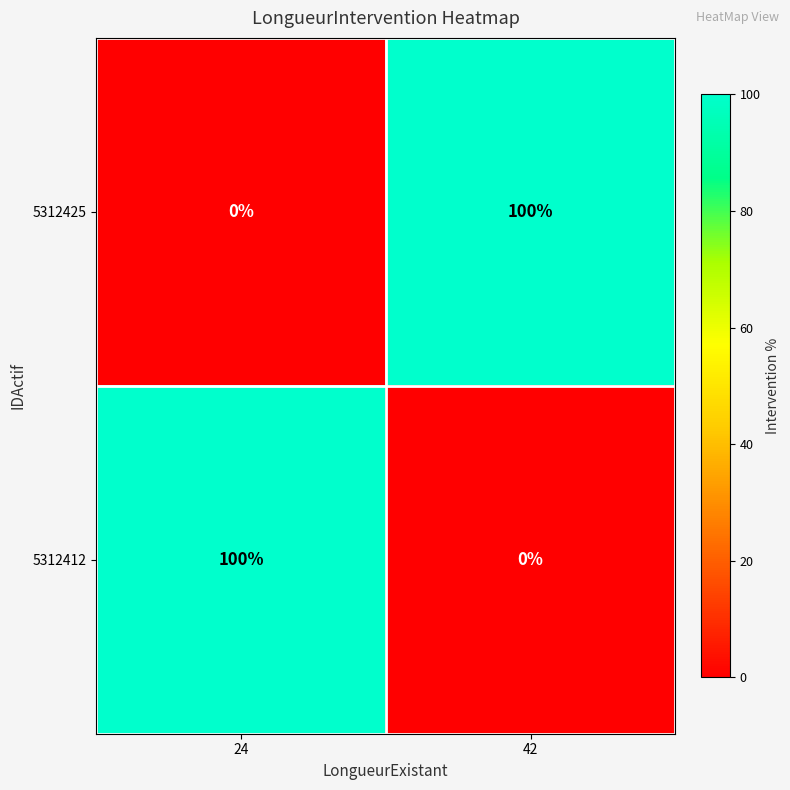

Is the value of 5312425 at 42 greater than the value of 5312412 at 42?

Yes